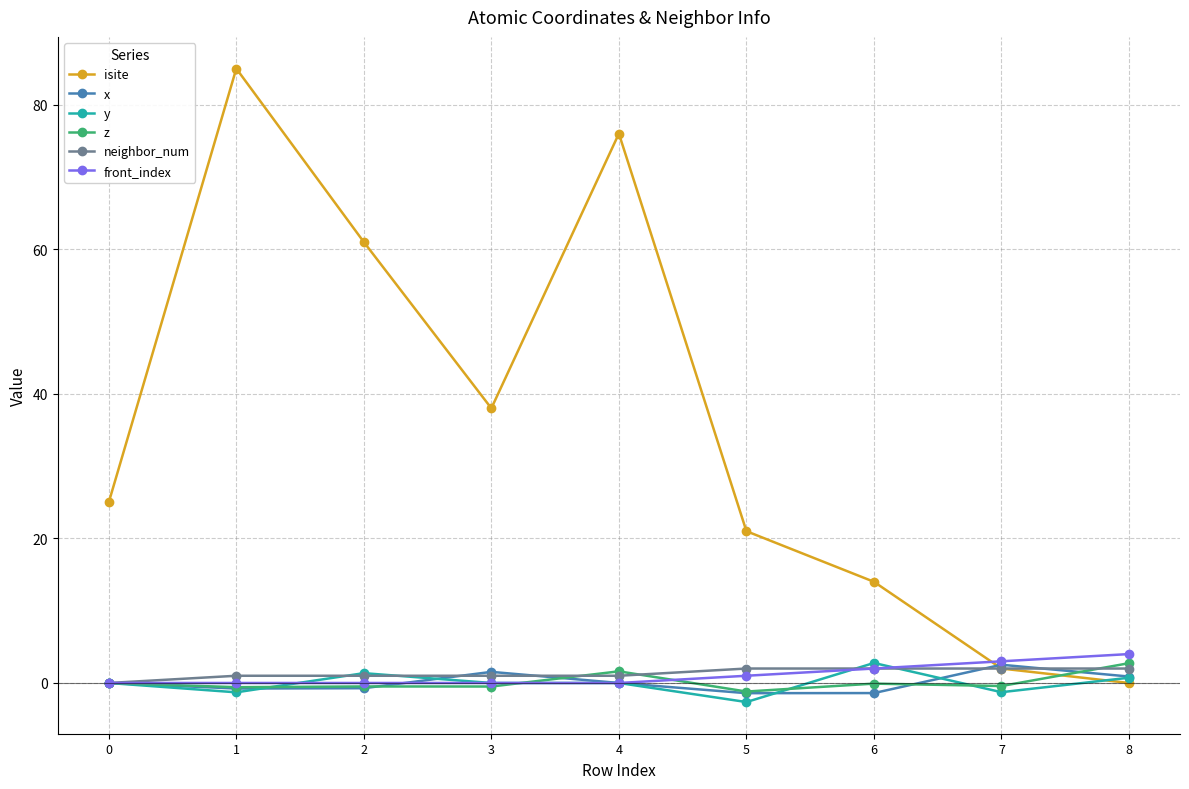

Which series has the largest total across all categories?

isite